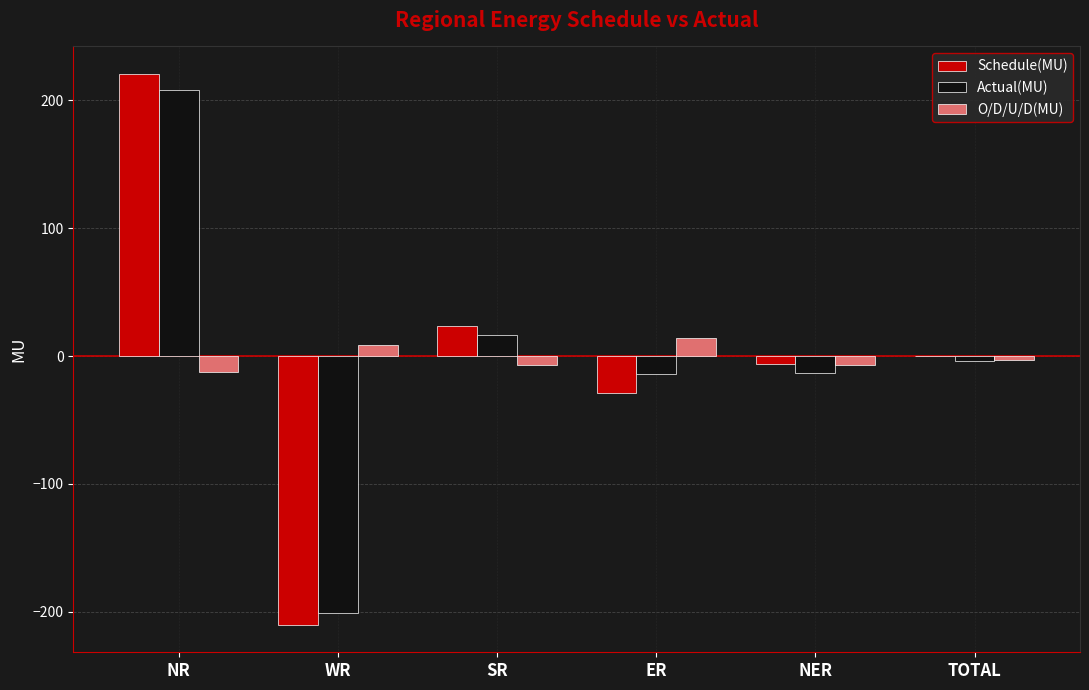

Where is Schedule(MU) nearest to the value 5?

TOTAL